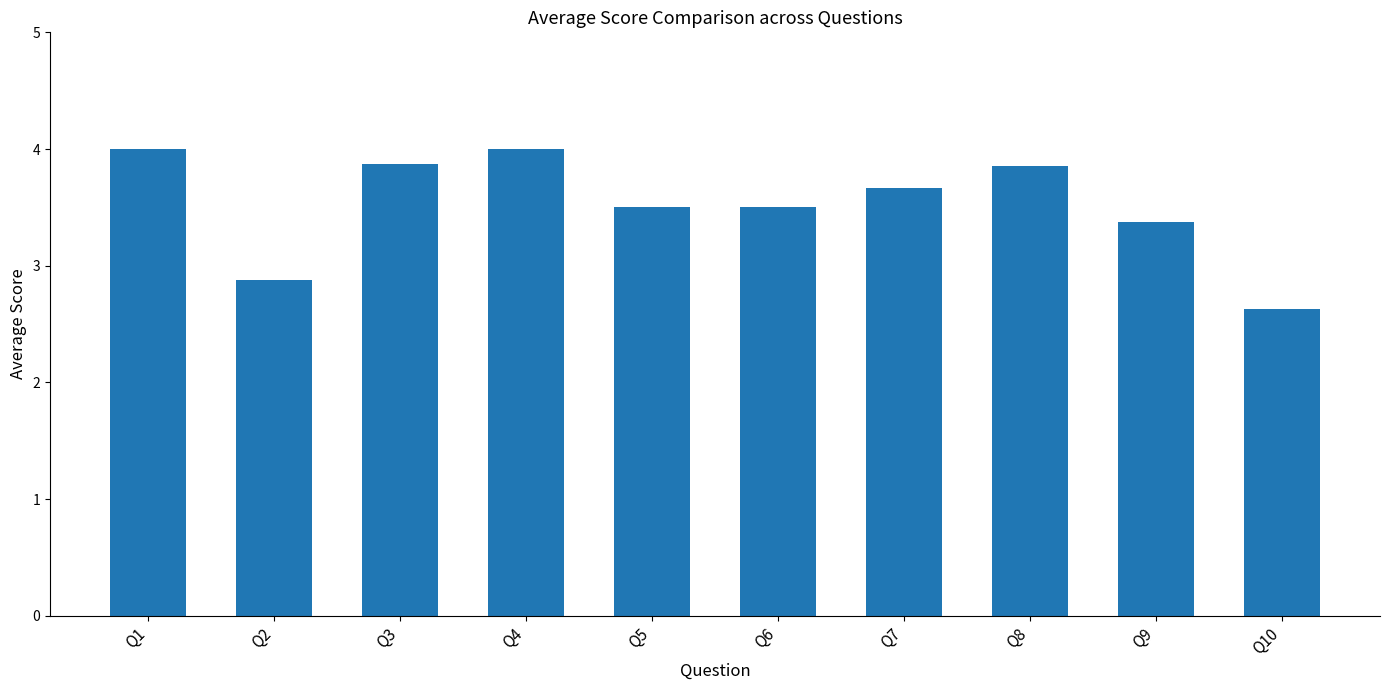

What is the change in value from Q6 to Q9?

-0.1